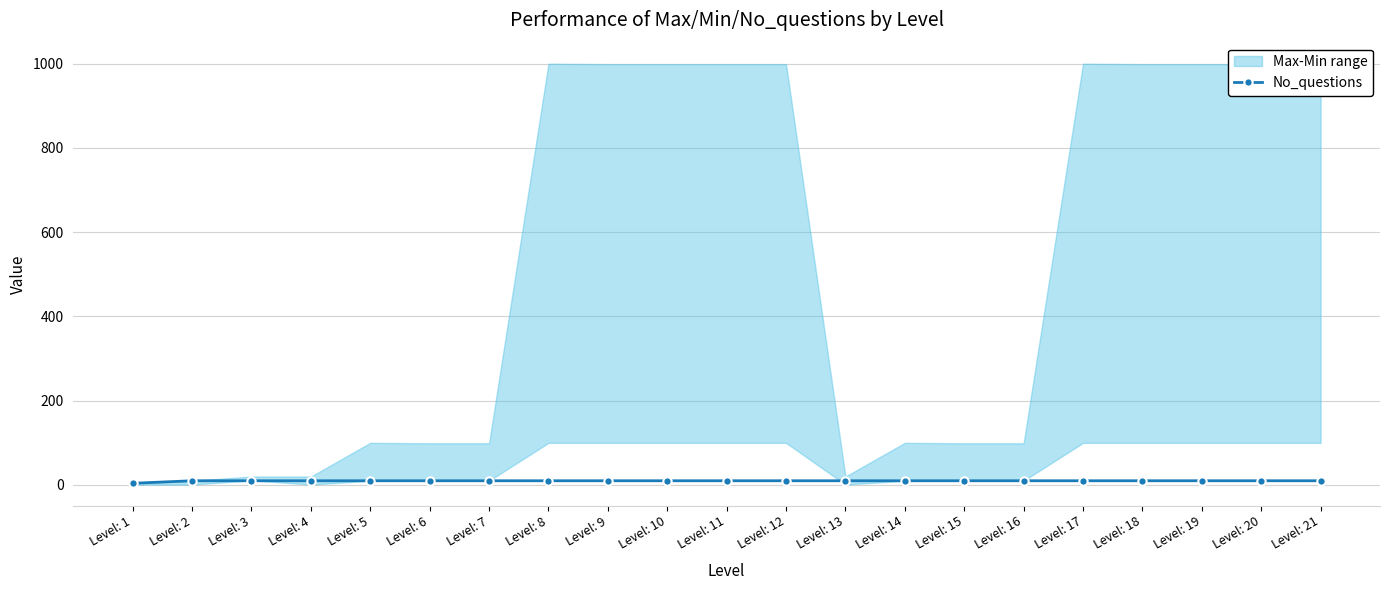

Between Level: 15 and Level: 6, which is larger?

Level: 15